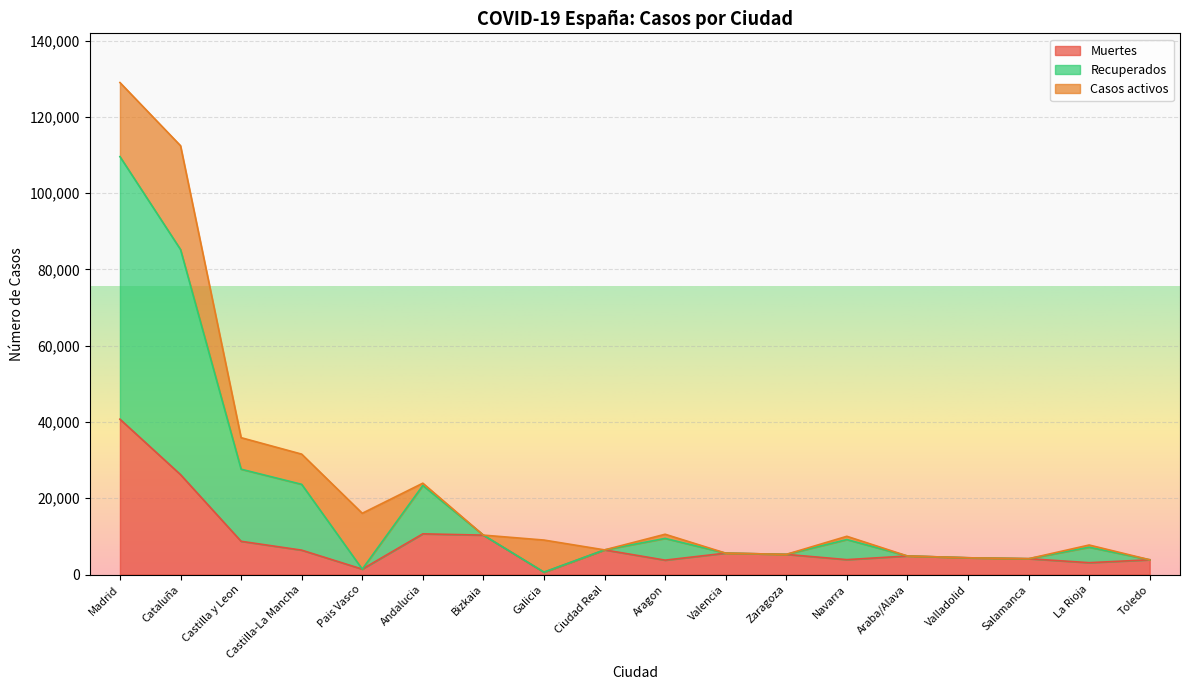

What are all the series names shown in the legend?

Muertes, Recuperados, Casos activos